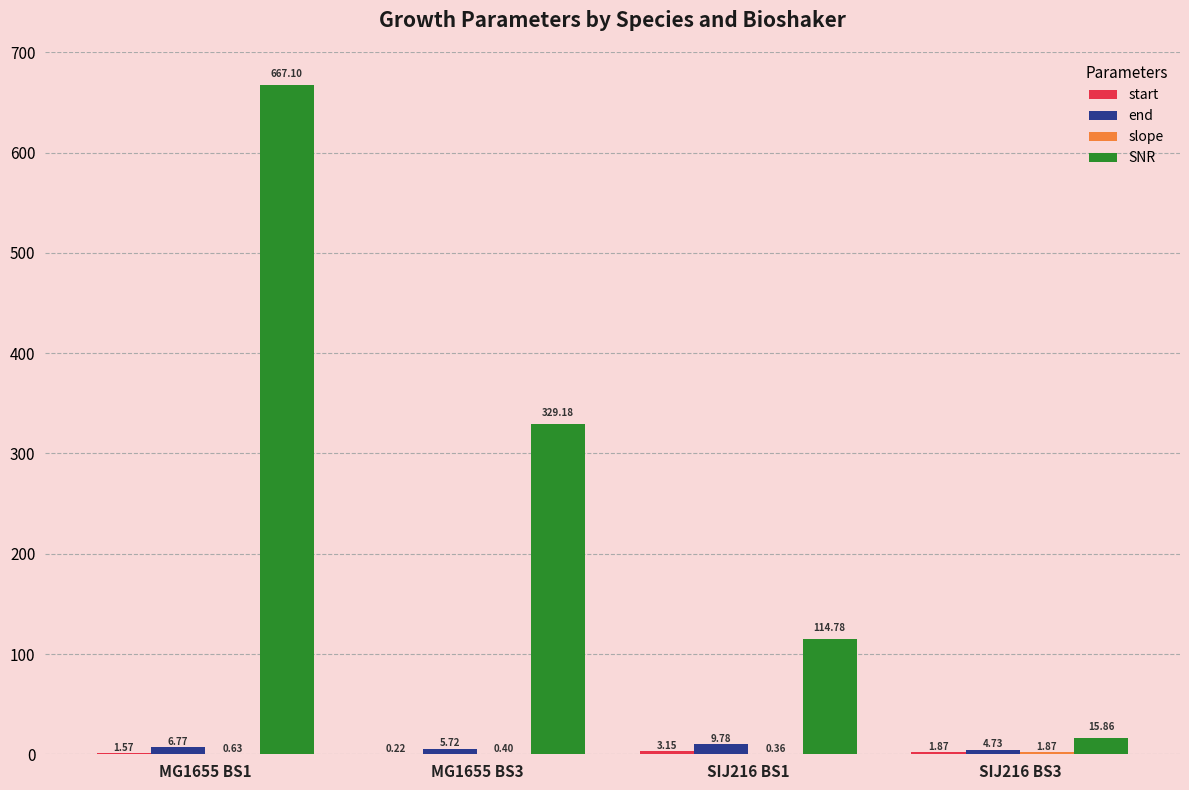

Between SIJ216 BS1 and SIJ216 BS3, which series saw the biggest shift?

SNR